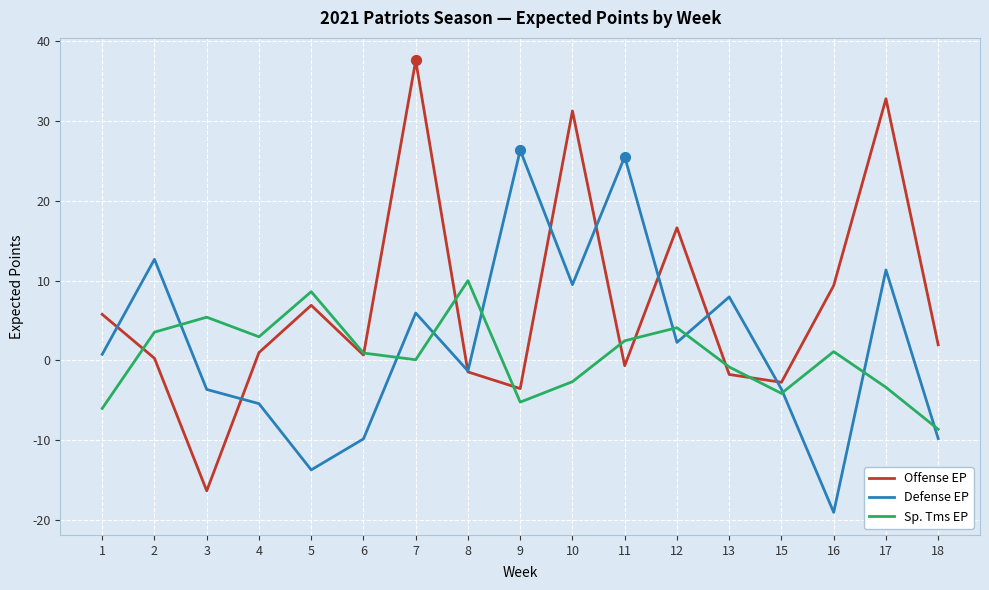

What are all the series names shown in the legend?

Offense EP, Defense EP, Sp. Tms EP